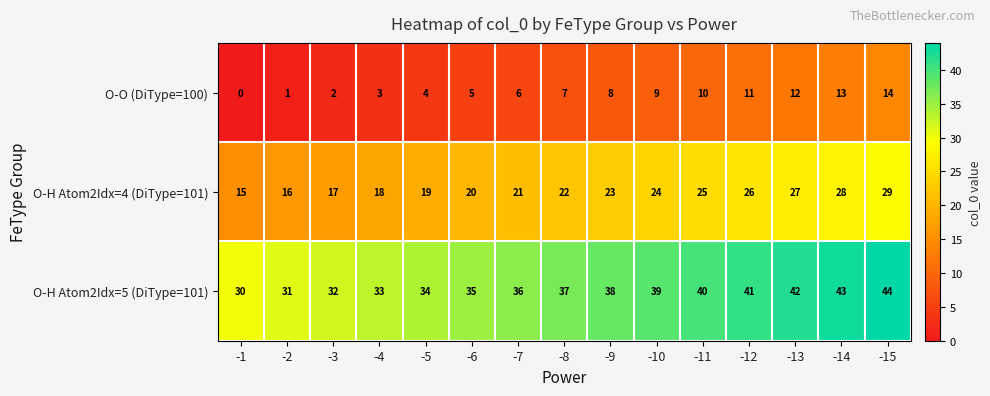

List the series in order of their overall mean, highest first.

O-H Atom2Idx=5 (DiType=101), O-H Atom2Idx=4 (DiType=101), O-O (DiType=100)